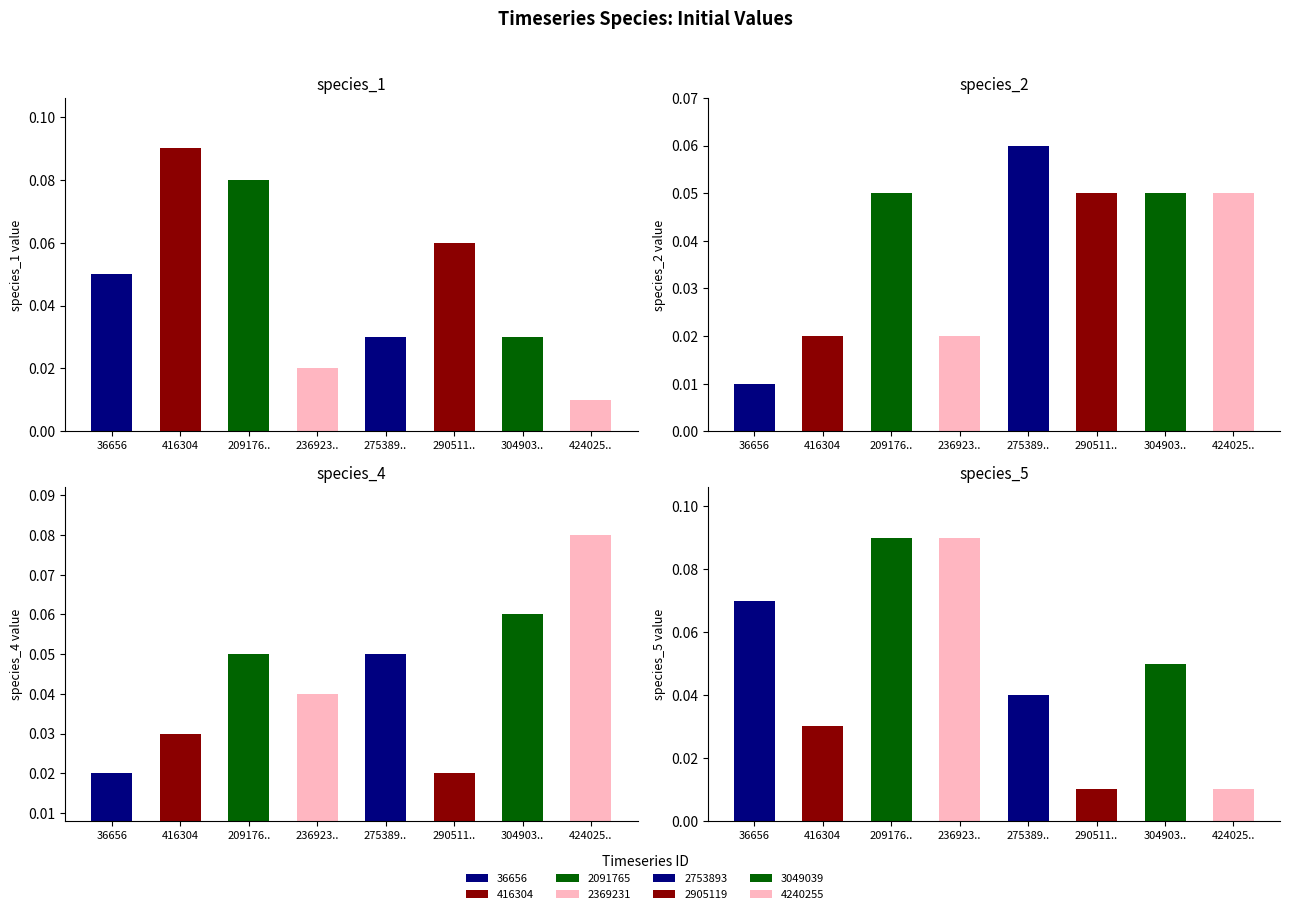

What is the value of the species_4 bar at the 7th from the left?

0.1